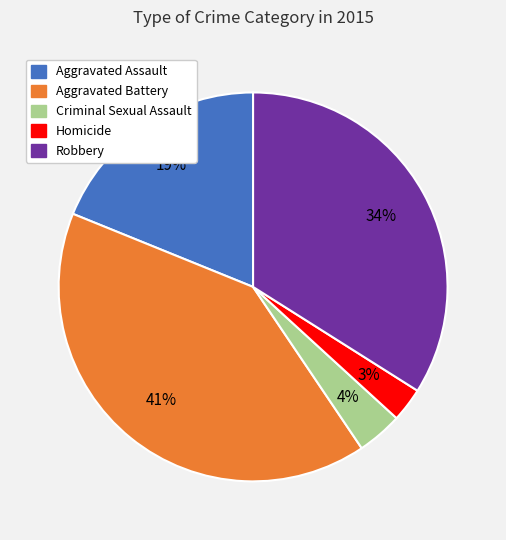

Count the number of slices in the pie.

5